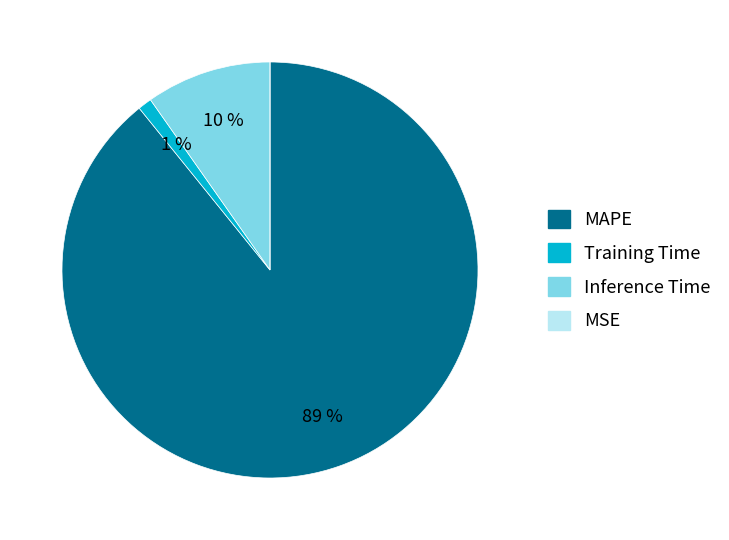

To the nearest percent, what is the difference between the largest and smallest slice percentages?

89%